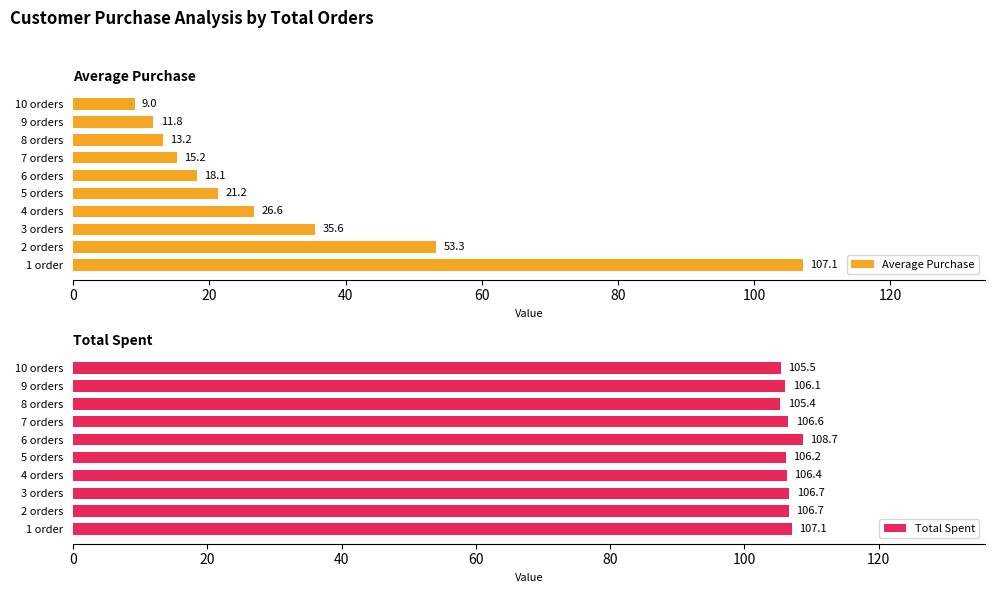

The Total Spent series shows 64.3 at 4 orders. True or false?

False